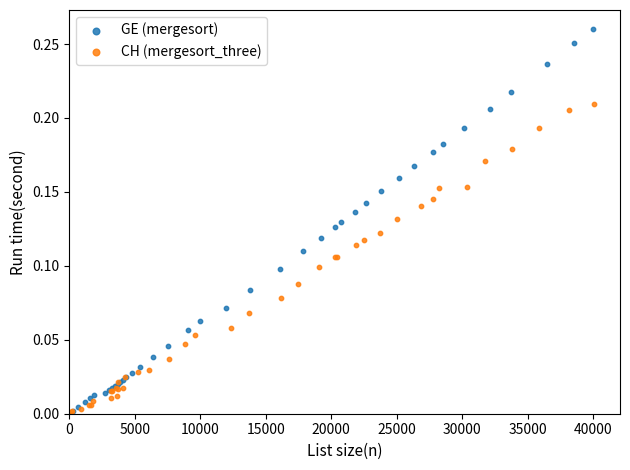

What are all the series names shown in the legend?

GE (mergesort), CH (mergesort_three)